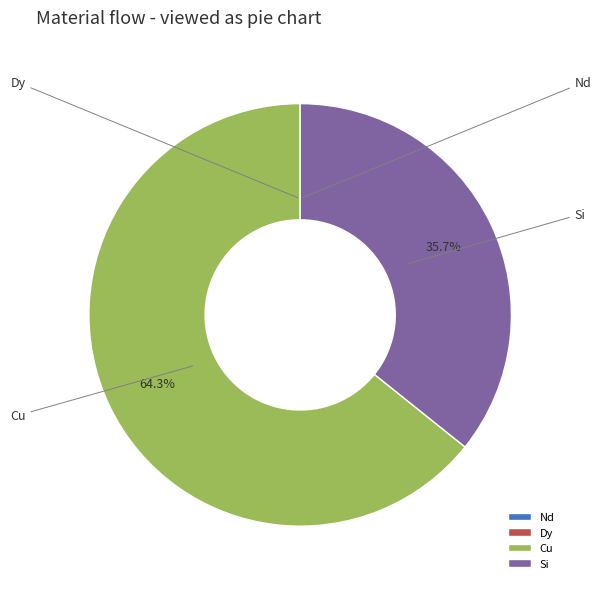

What percentage is NOT represented by Cu?

35.7%